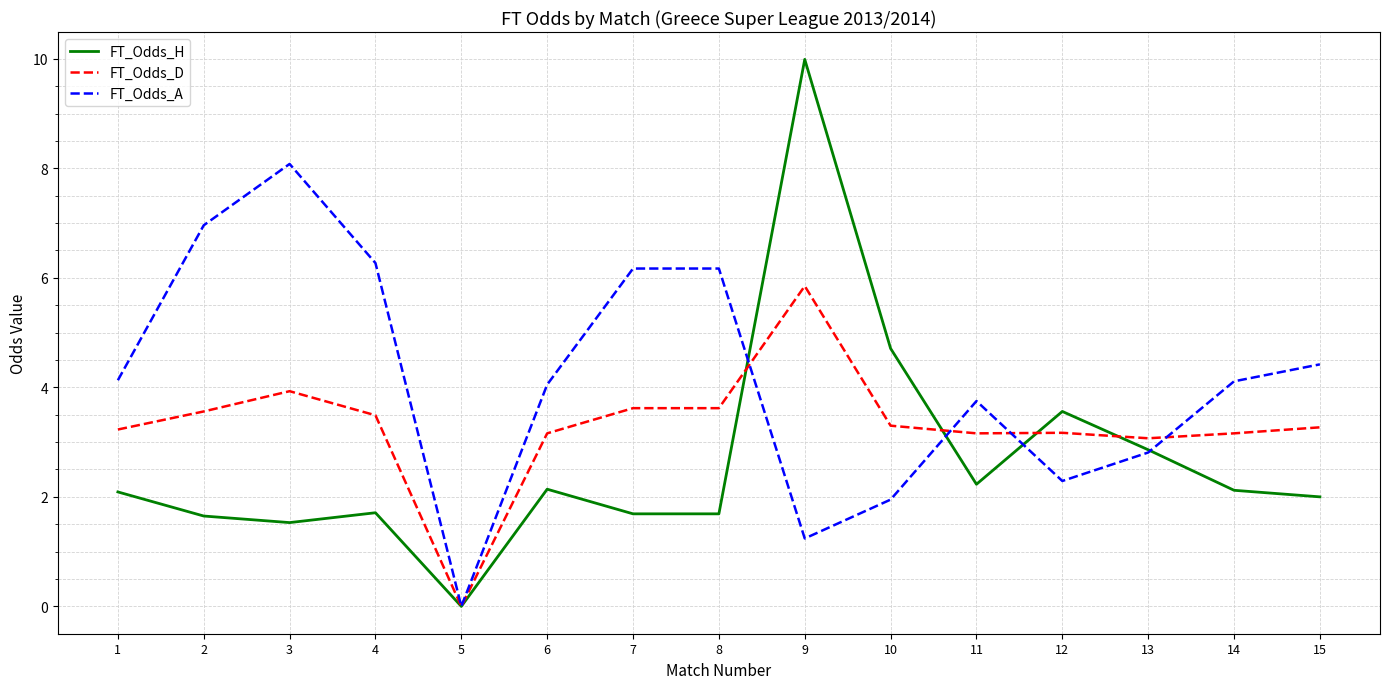

What is the sum of the FT_Odds_D values at 9 and 15?

9.1